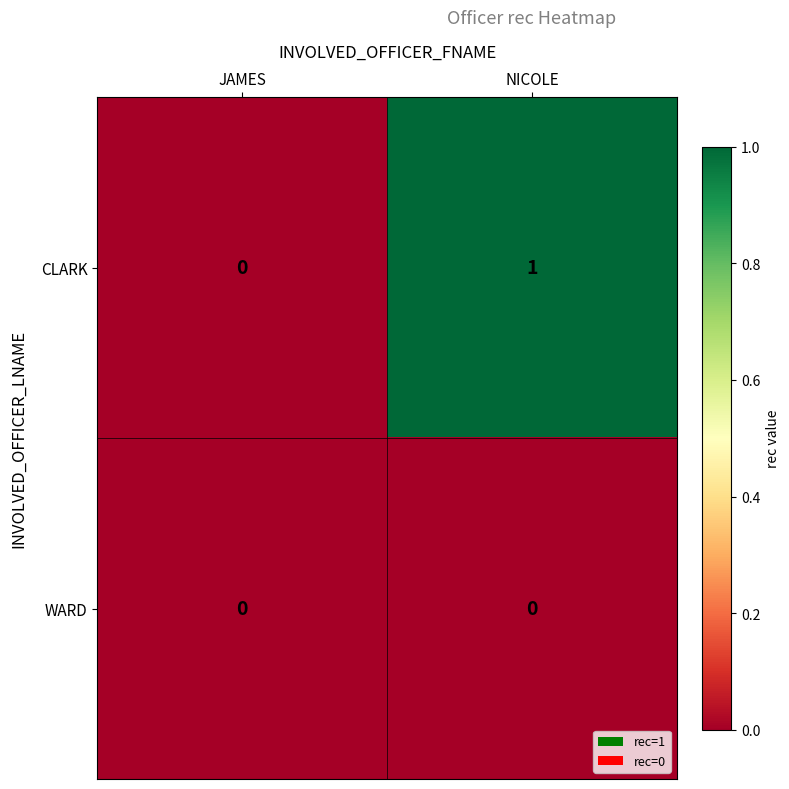

What is the spread (max minus min) of values at NICOLE?

1